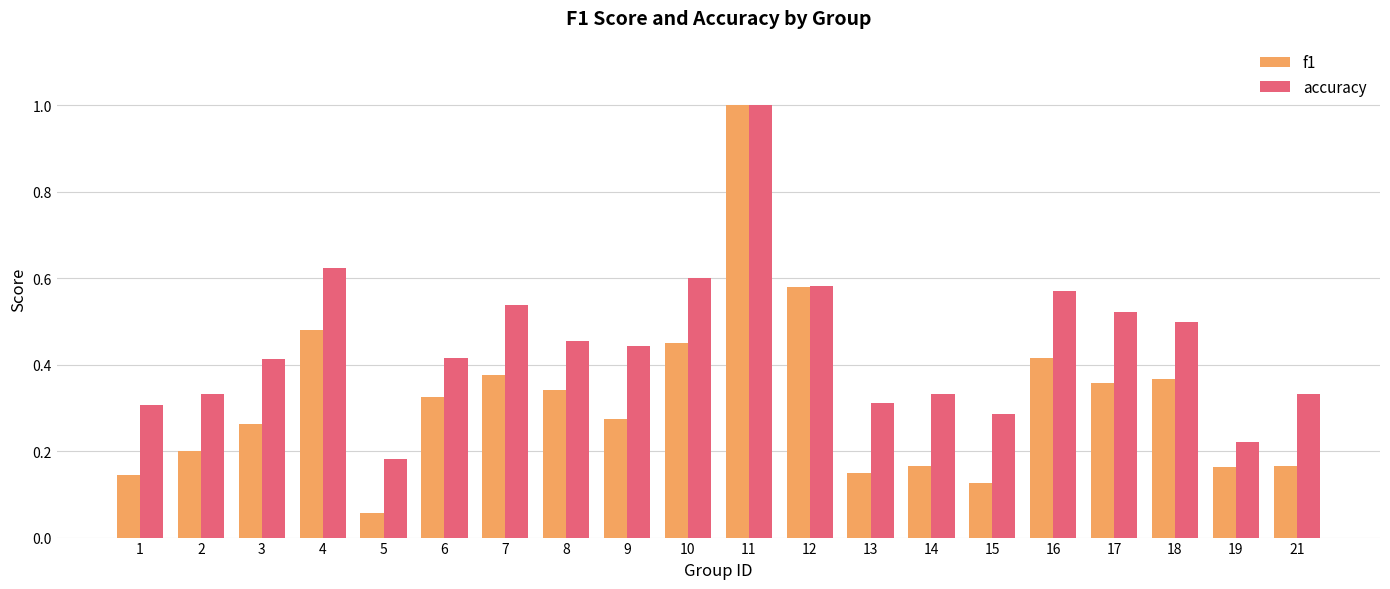

What is the difference between the maximum and minimum values in the f1 series?

0.9